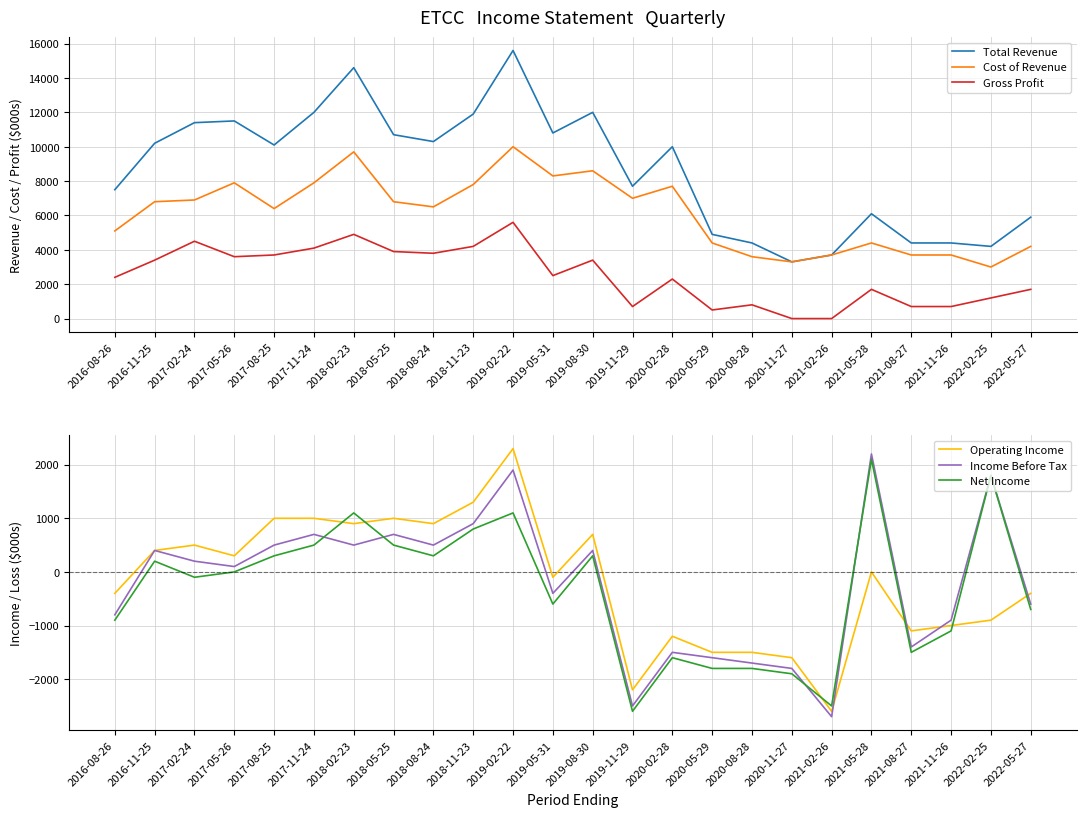

Reading right to left, transcribe all the data shown in this chart.

Total Revenue: 5900	4200	4400	4400	6100	3700	3300	4400	4900	10000	7700	12000	10800	15600	11900	10300	10700	14600	12000	10100	11500	11400	10200	7500
Cost of Revenue: 4200	3000	3700	3700	4400	3700	3300	3600	4400	7700	7000	8600	8300	10000	7800	6500	6800	9700	7900	6400	7900	6900	6800	5100
Gross Profit: 1700	1200	700	700	1700	0	0	800	500	2300	700	3400	2500	5600	4200	3800	3900	4900	4100	3700	3600	4500	3400	2400
Operating Income: -400	-900	-1000	-1100	0	-2600	-1600	-1500	-1500	-1200	-2200	700	-100	2300	1300	900	1000	900	1000	1000	300	500	400	-400
Income Before Tax: -600	1800	-900	-1400	2200	-2700	-1800	-1700	-1600	-1500	-2500	400	-400	1900	900	500	700	500	700	500	100	200	400	-800
Net Income: -700	1800	-1100	-1500	2100	-2500	-1900	-1800	-1800	-1600	-2600	300	-600	1100	800	300	500	1100	500	300	0	-100	200	-900